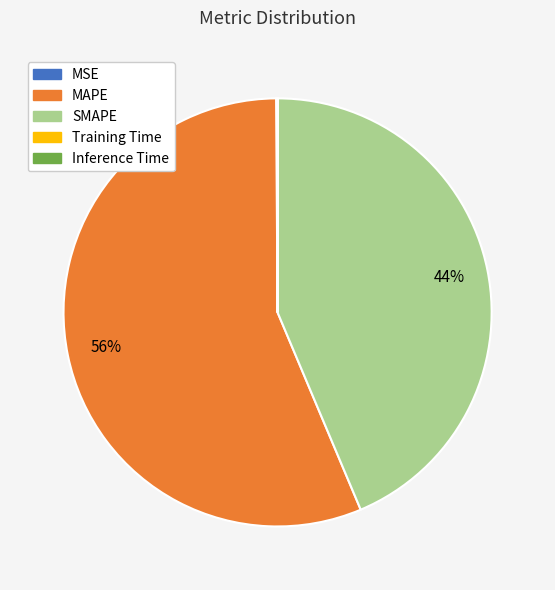

Is MAPE the majority of the pie?

Yes